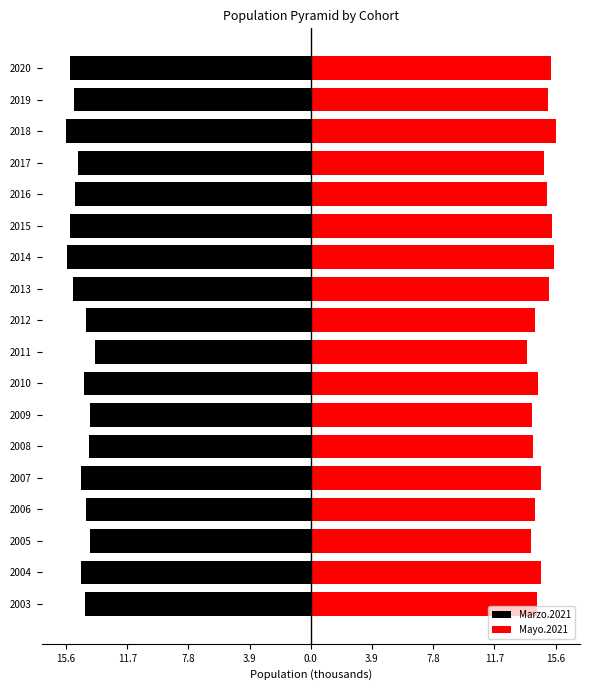

What is the sum of all Mayo.2021 values?

264.5